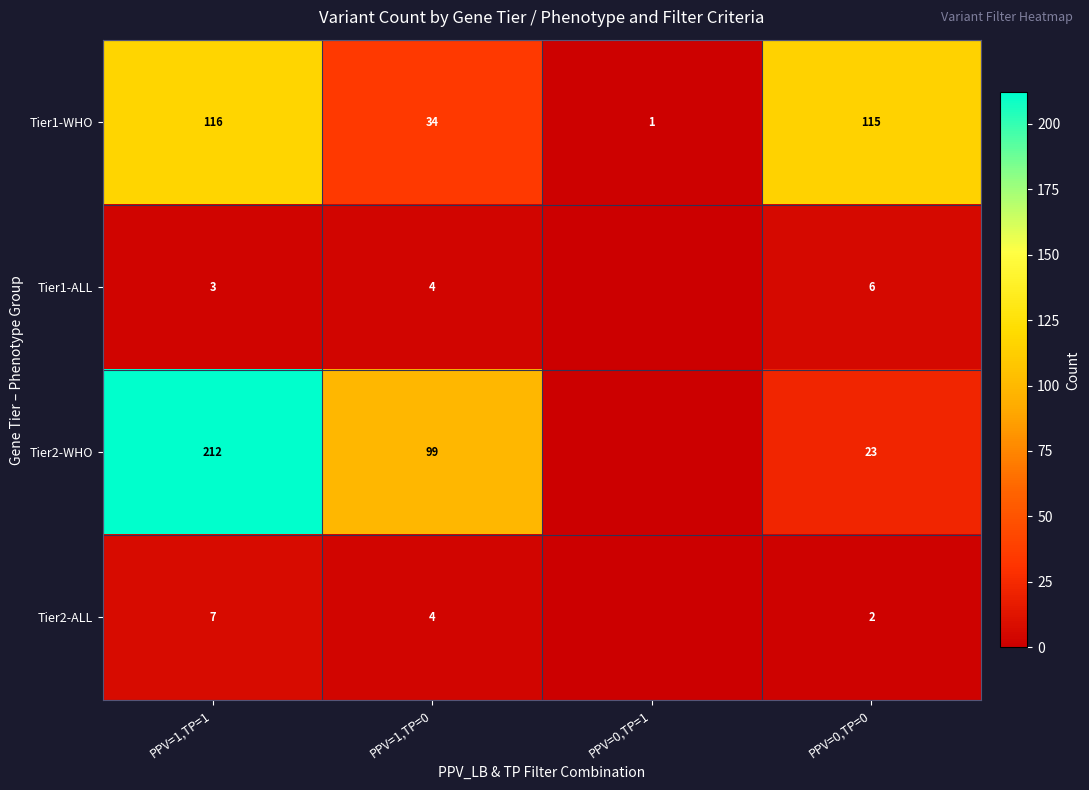

What is the total value across all series at PPV=1,TP=1?

338